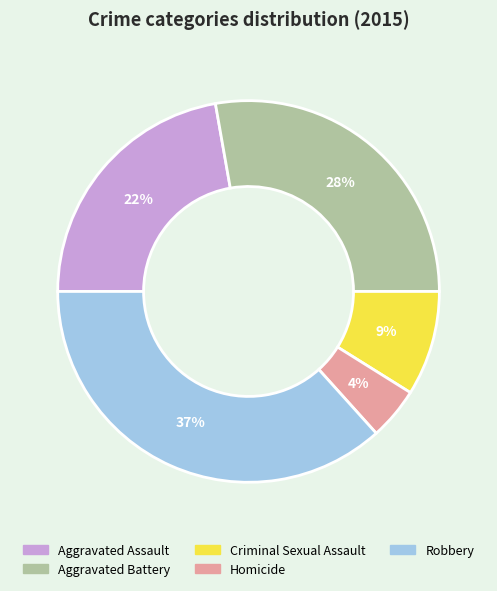

To the nearest percent, what is the difference between the Aggravated Battery and Aggravated Assault slice percentages?

6%